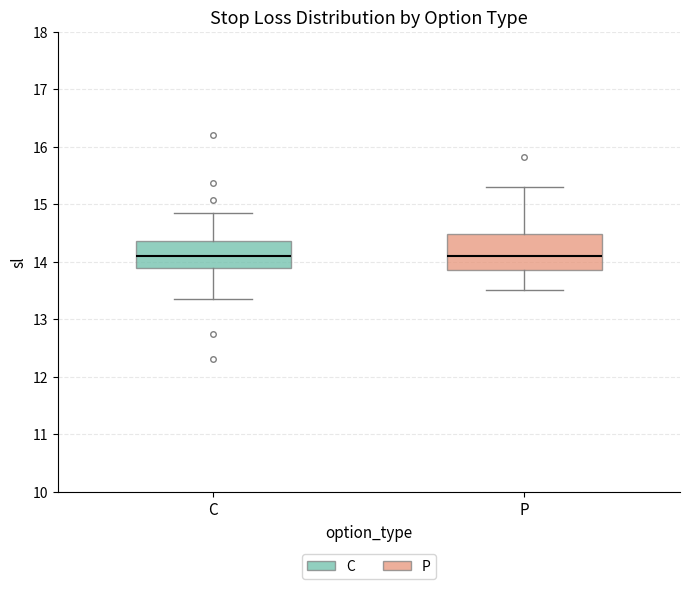

Reading left to right, transcribe this box plot: for each box, give where its median line is, the range the box spans, and where its two whiskers end, as read against the y-axis. The values are not printed on the chart, so give them approximately, as read against the axis.

C: median 14.1, box 13.9 to 14.4, whiskers 13.4 to 14.9
P: median 14.1, box 13.9 to 14.5, whiskers 13.5 to 15.3